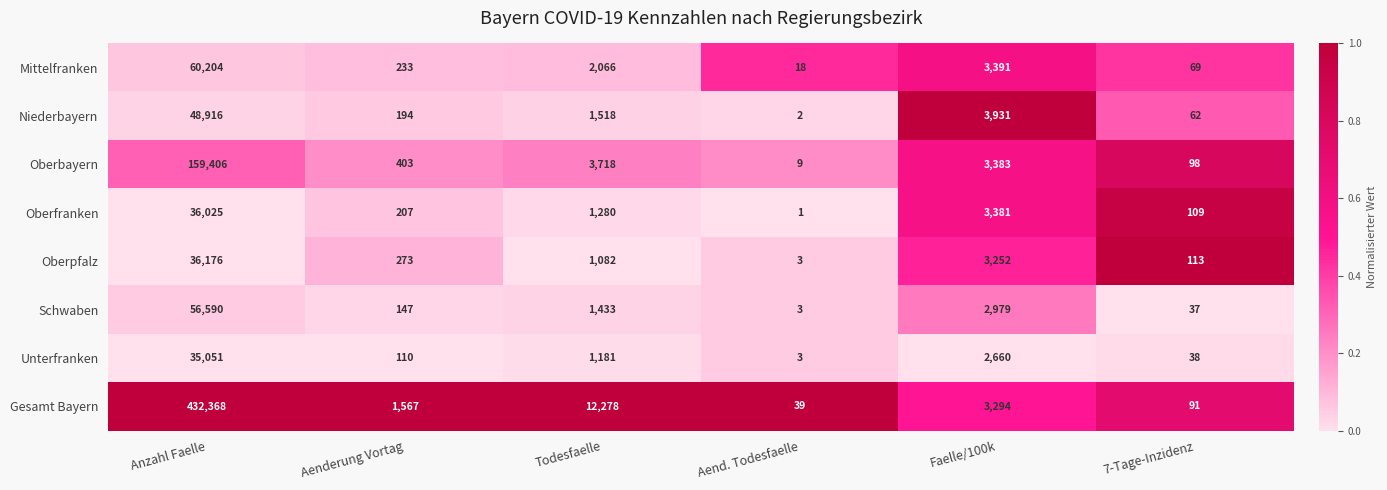

Which series changed the most between Aenderung Vortag and 7-Tage-Inzidenz?

Gesamt Bayern